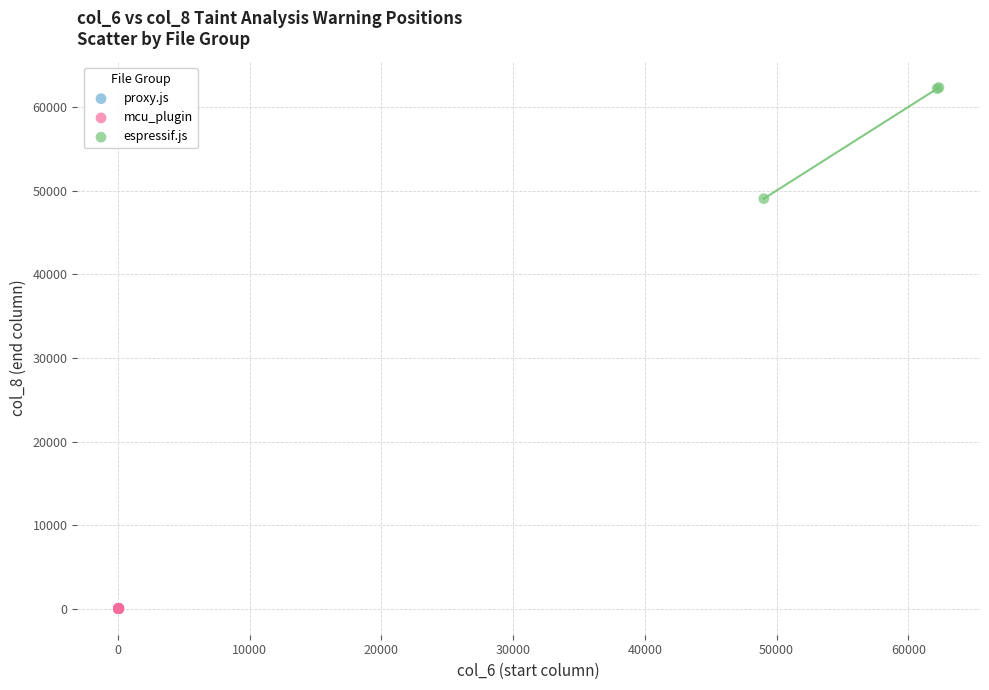

Which series contains the highest Y value?

espressif.js